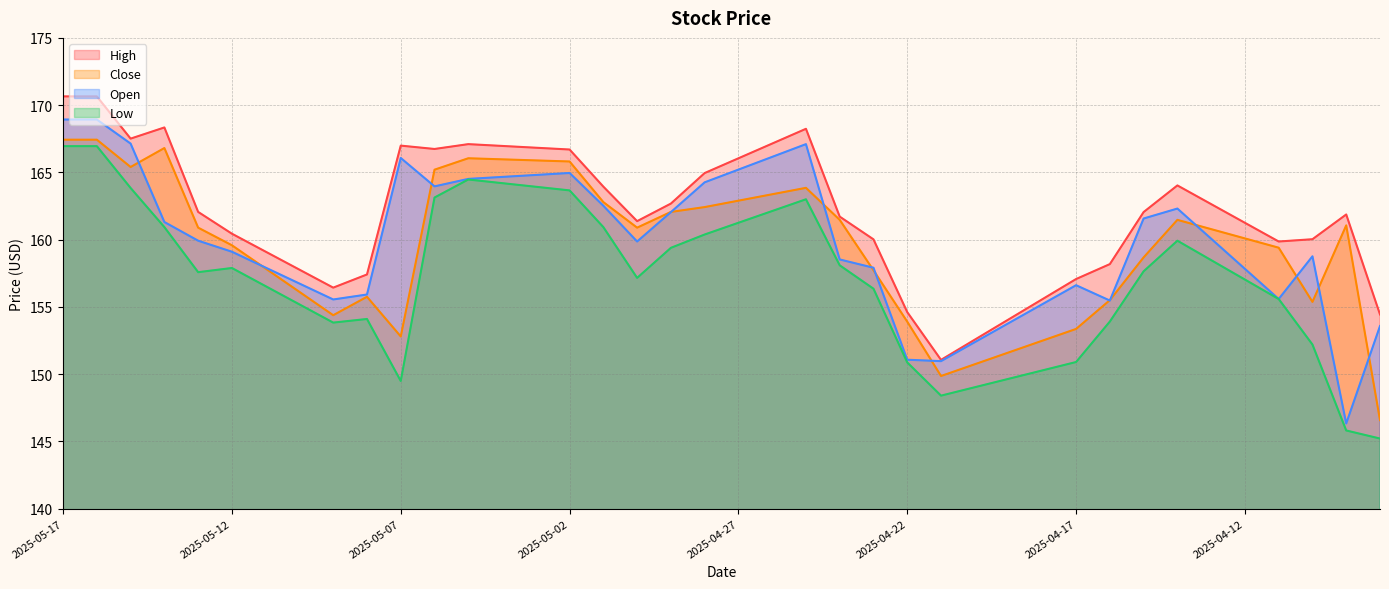

True or false: Open and Close cross at least once.

True